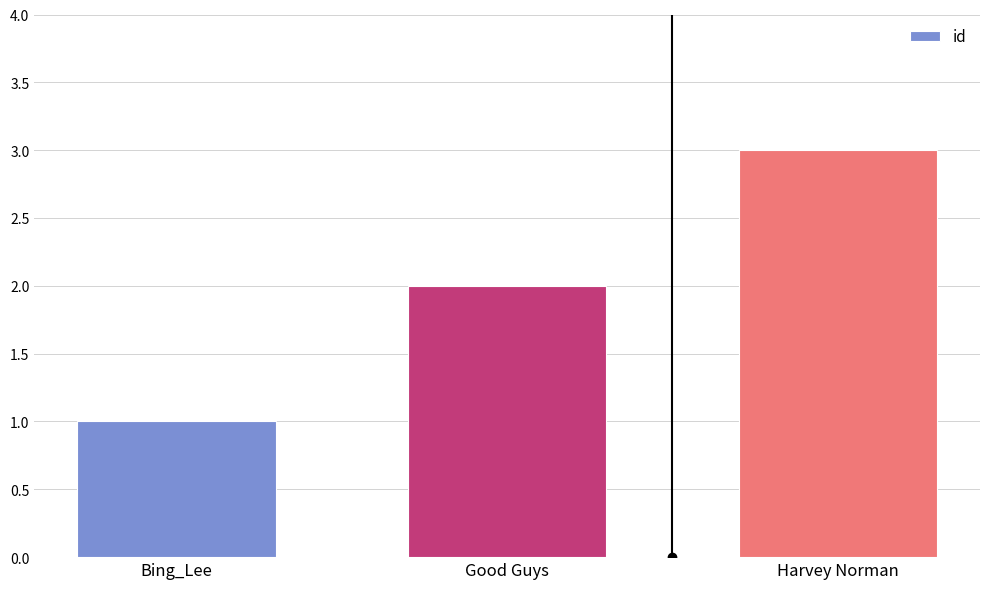

What is the difference between the maximum and minimum values?

2